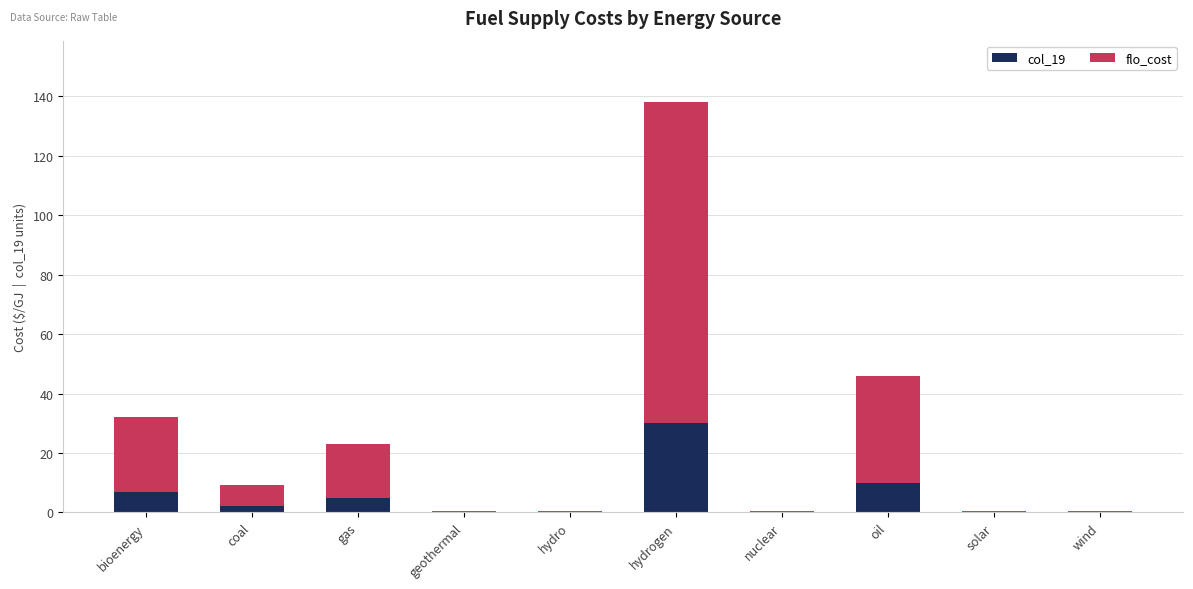

What is the highest value of the col_19 series?

30.0